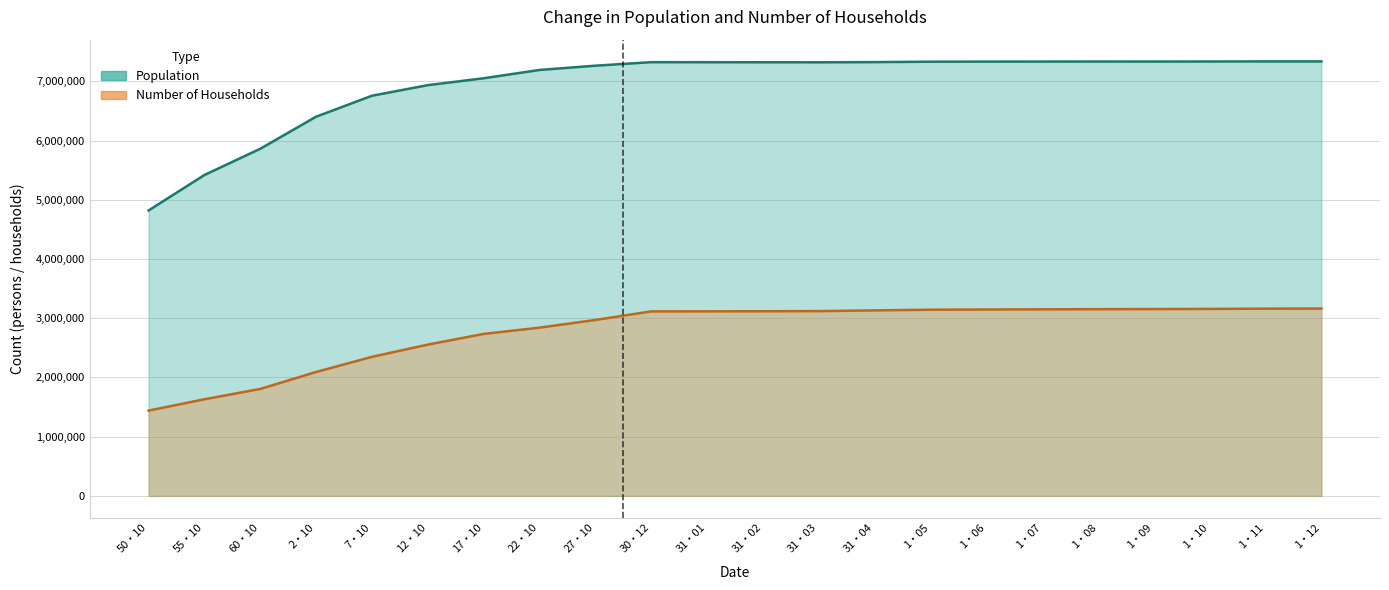

What position from the right is 31・03?

10